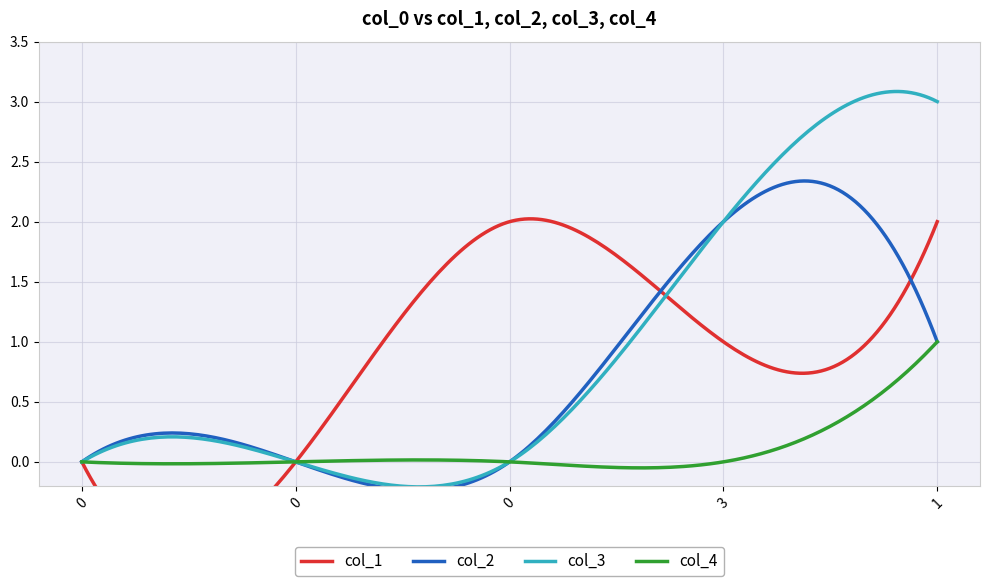

True or false: col_2 and col_4 cross at least once.

False